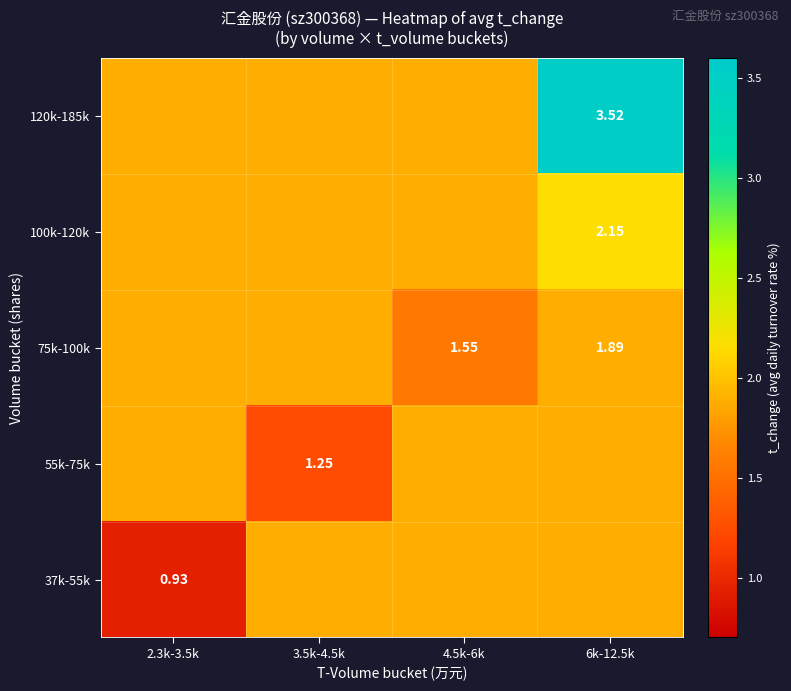

What is the average value of the 37k-55k series?

1.6